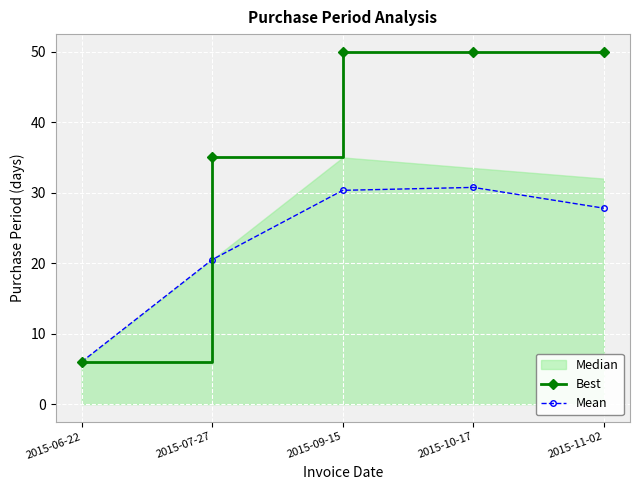

How many lines are shown in the chart?

2